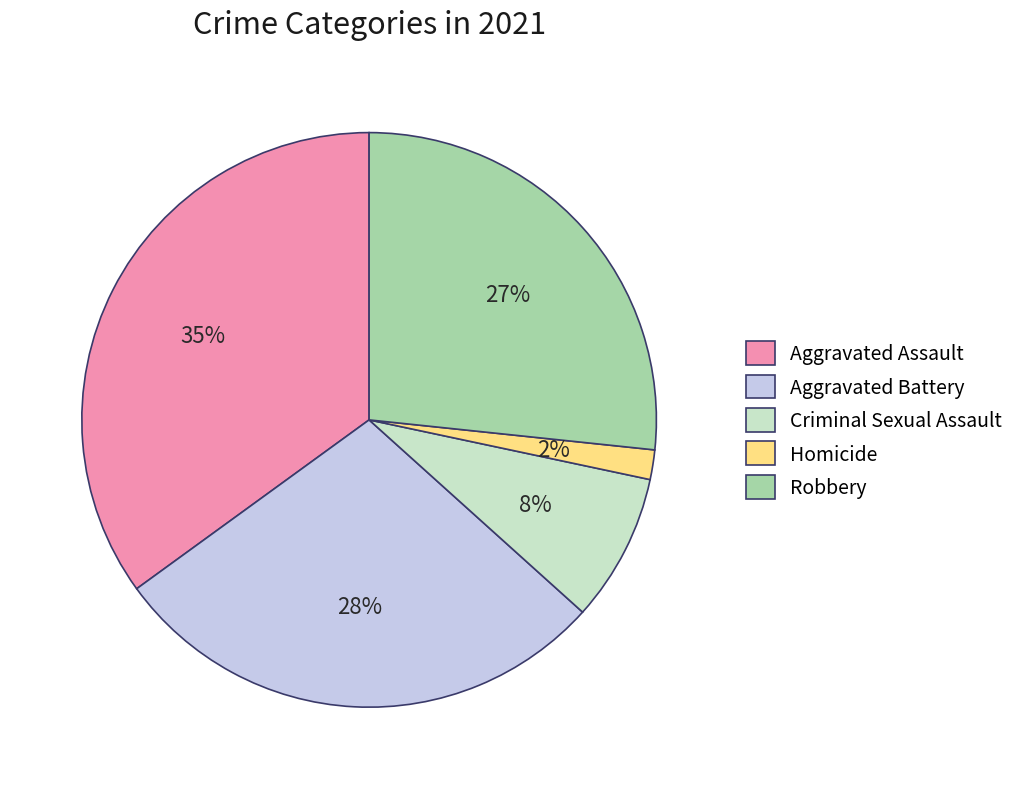

The Robbery slice represents 33% of the pie. True or false?

False